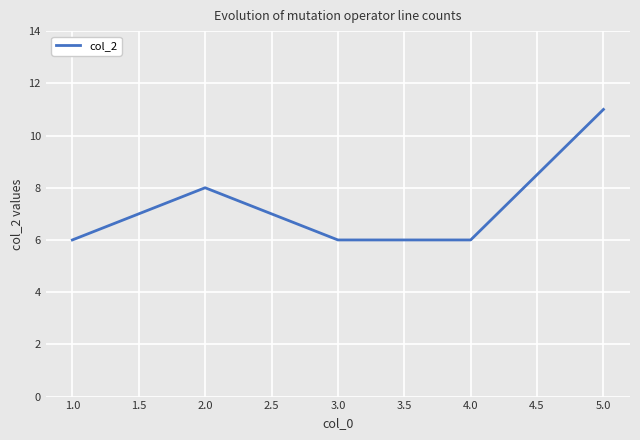

Approximately how many times larger is the value at 5.0 compared to 2.0?

1.4